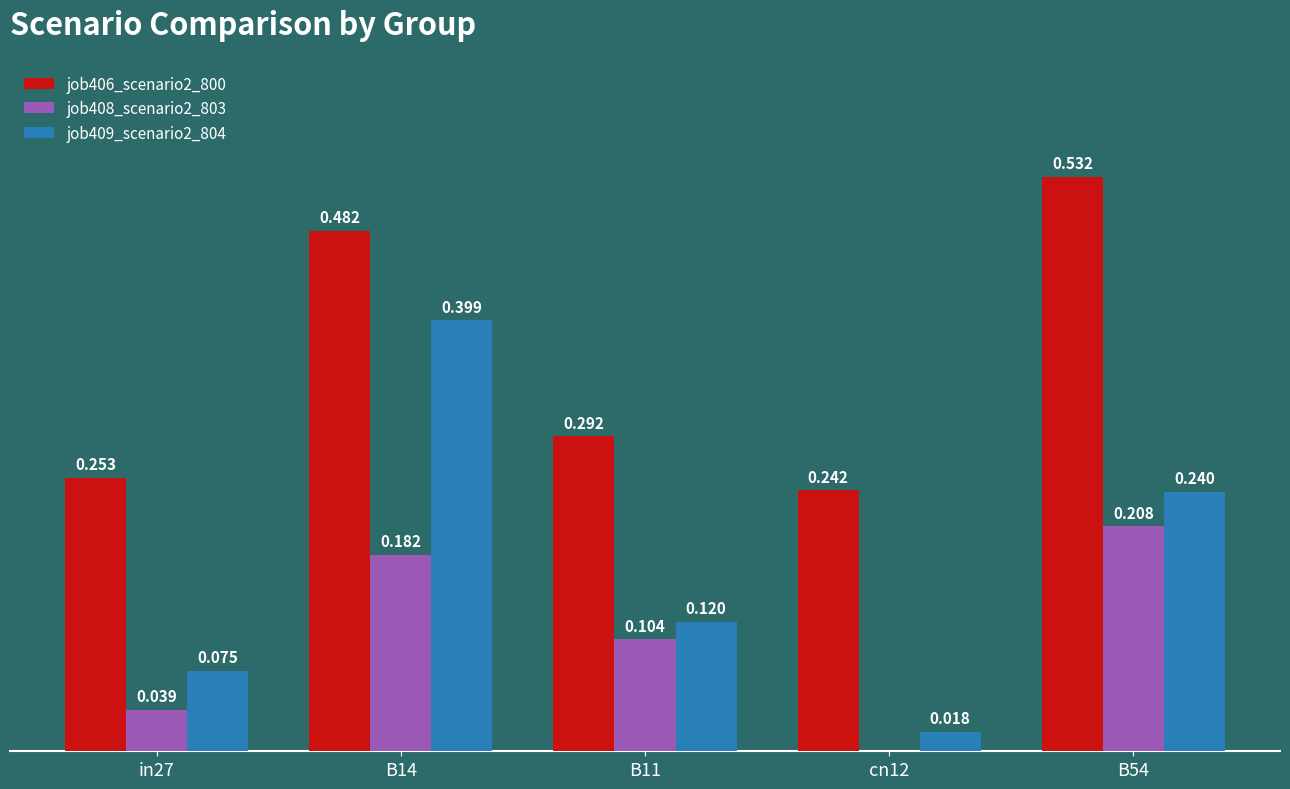

Are the bars horizontal?

No